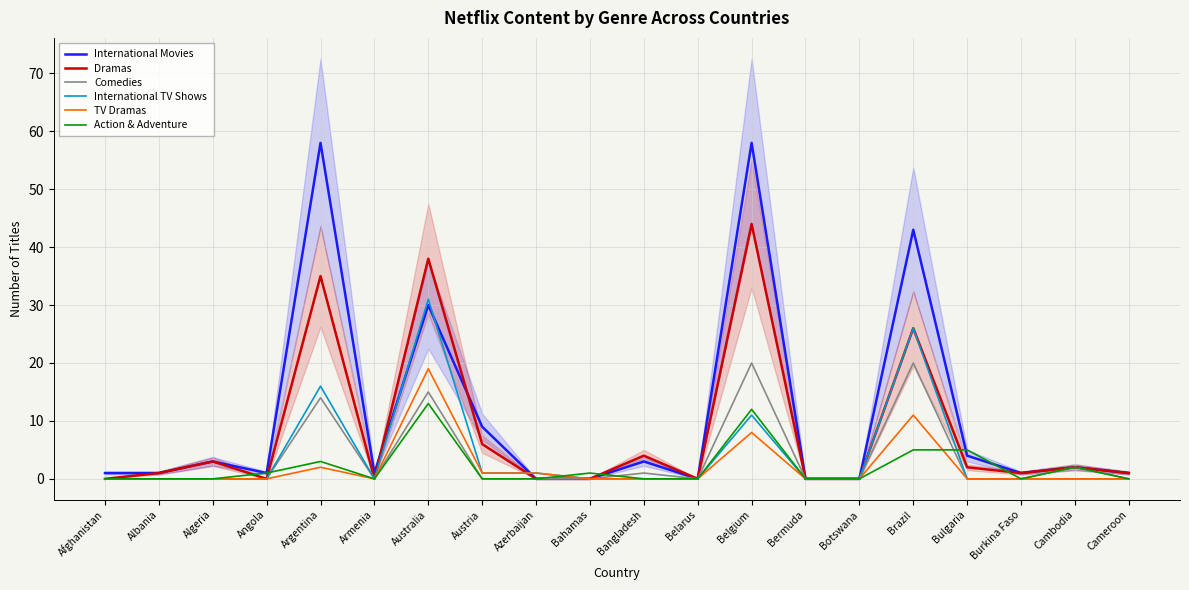

How many times do International Movies and International TV Shows cross each other?

3